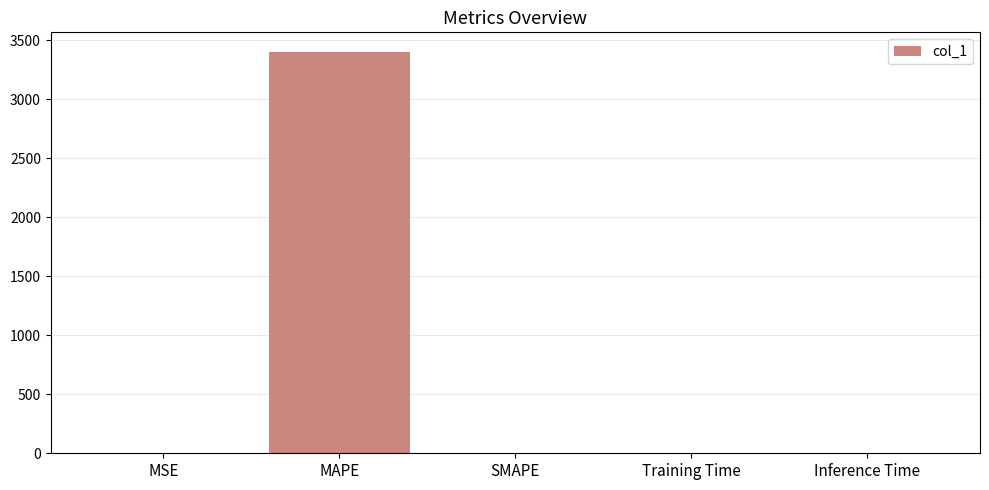

What is the maximum value shown in the chart?

3399.0